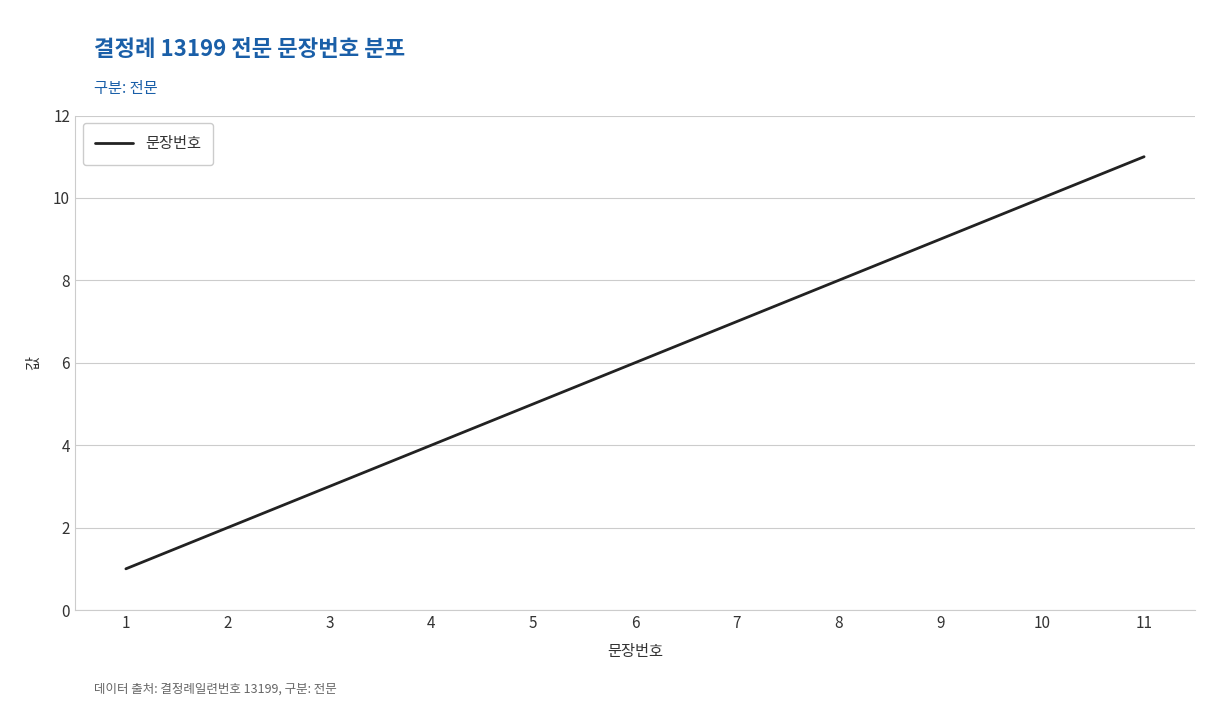

What is the maximum value shown in the chart?

11